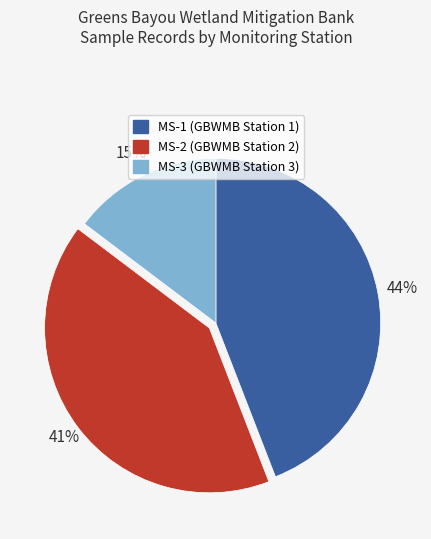

Is there a majority slice in this chart?

No